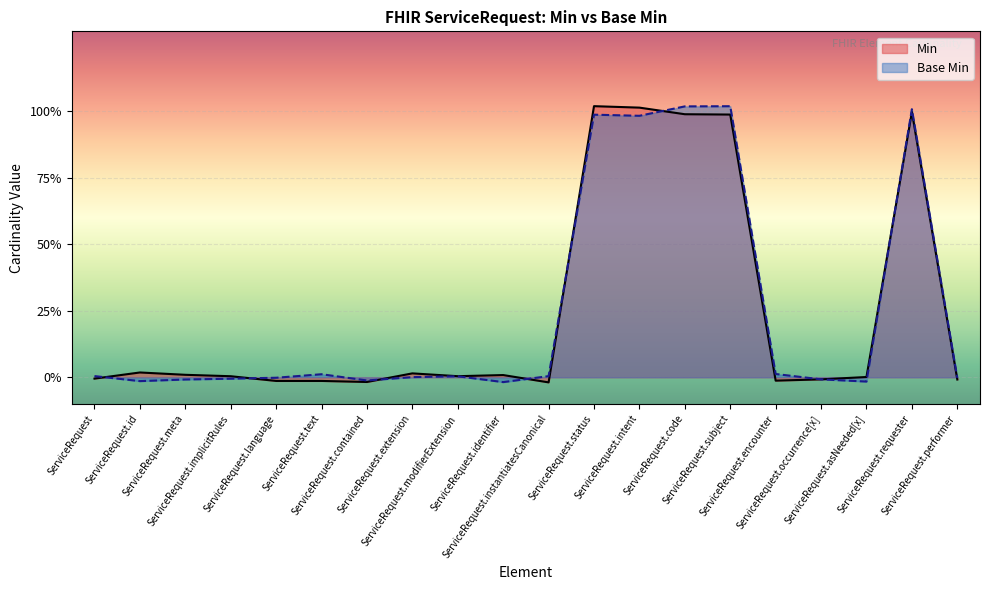

After their last crossing, which series has the higher values: Base Min or Min?

Min